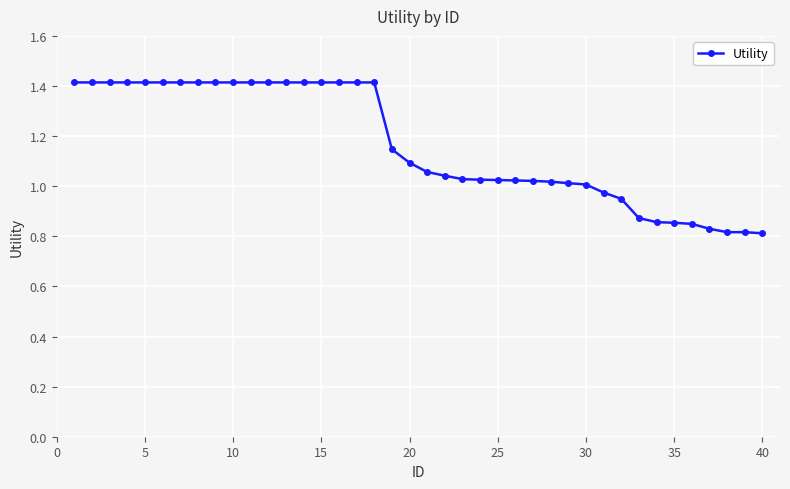

Does the chart have visible grid lines?

Yes